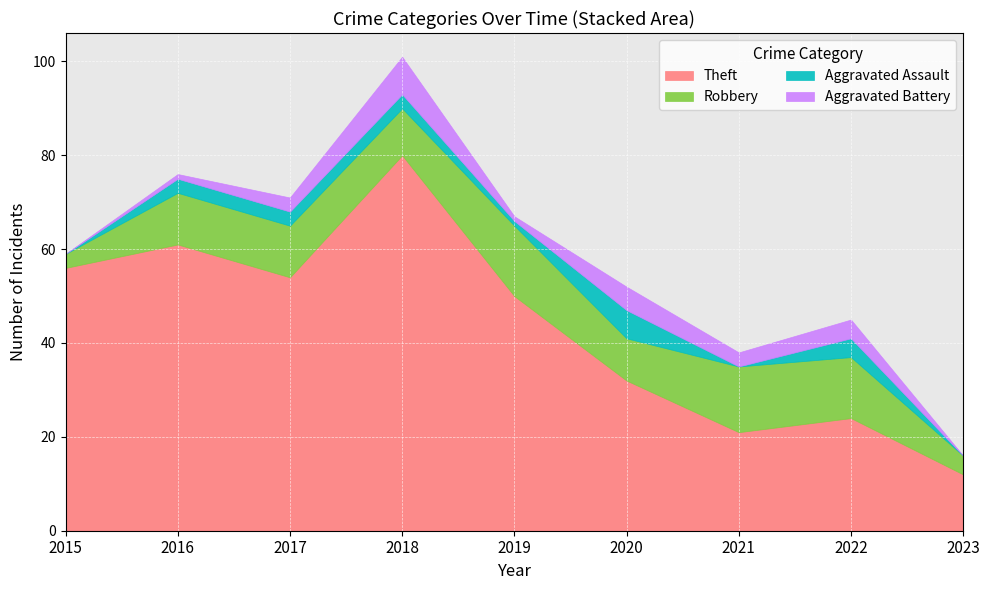

At how many categories does at least one series exceed 26?

6